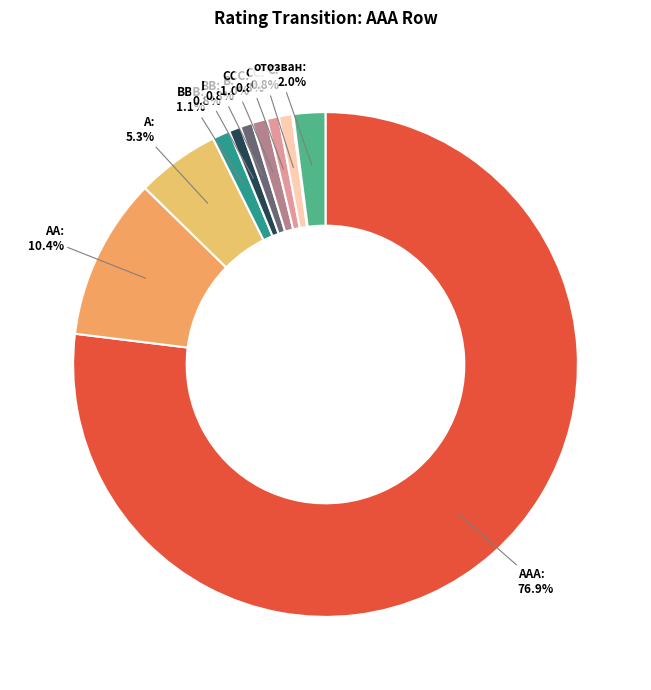

Which slice is the largest?

AAA